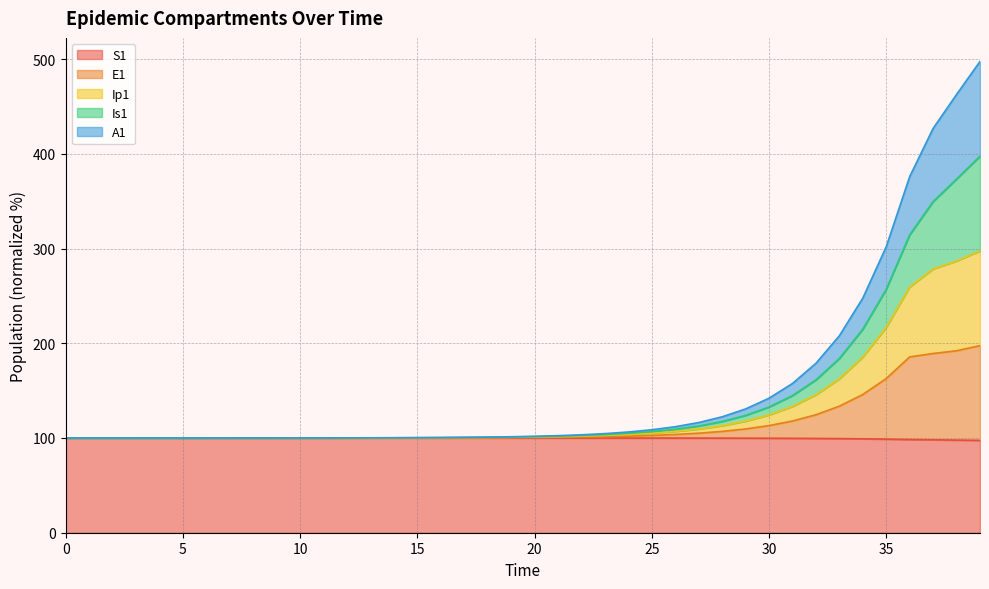

Count the number of data series in this chart.

5